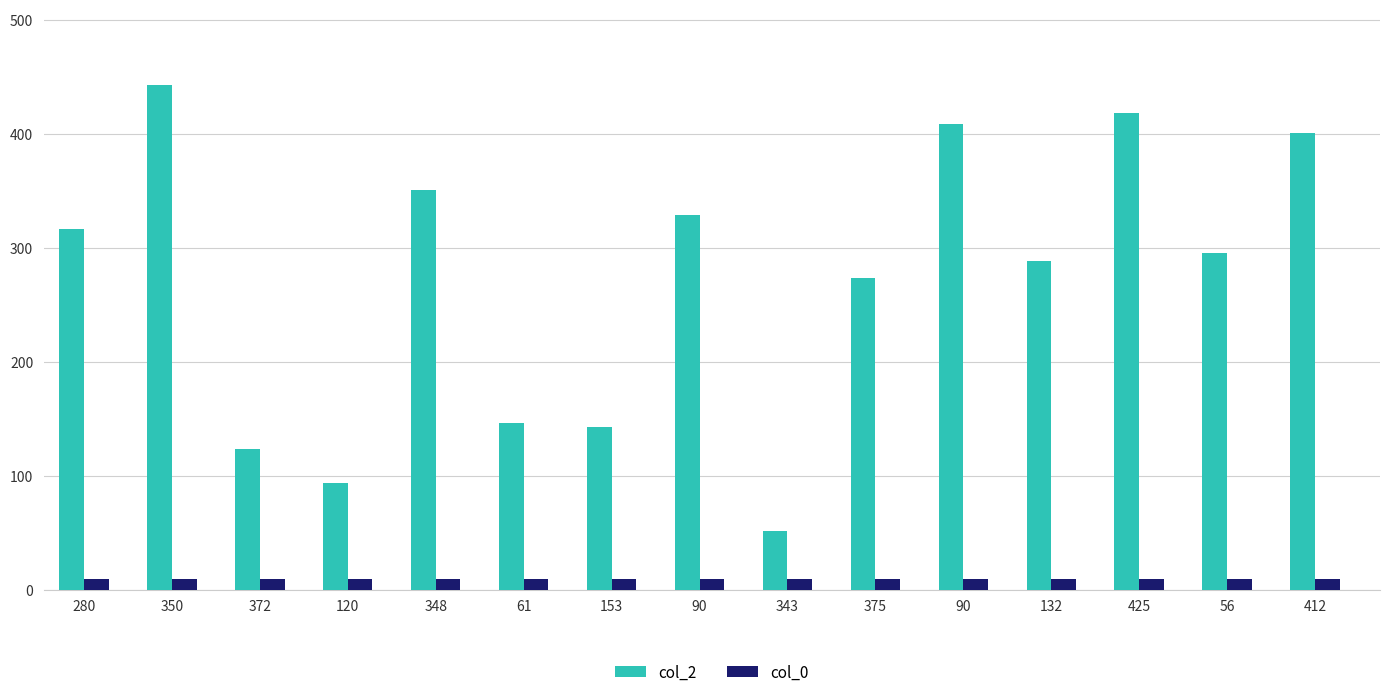

How many values in the col_2 series are below 296?

7